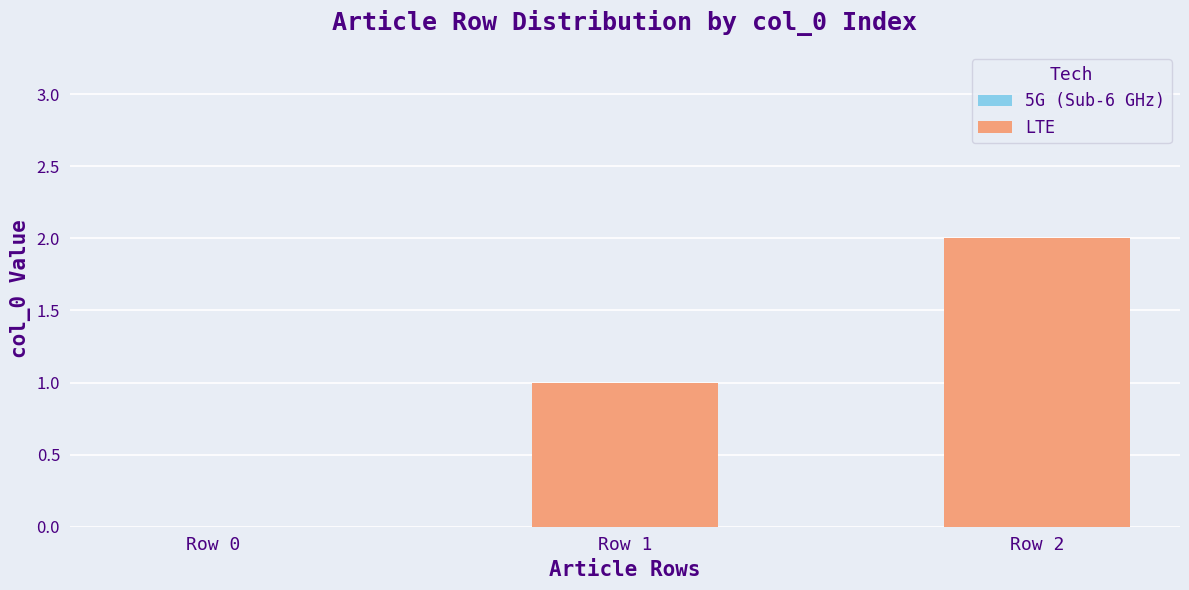

Is it true that the value at Row 1 is 1?

True